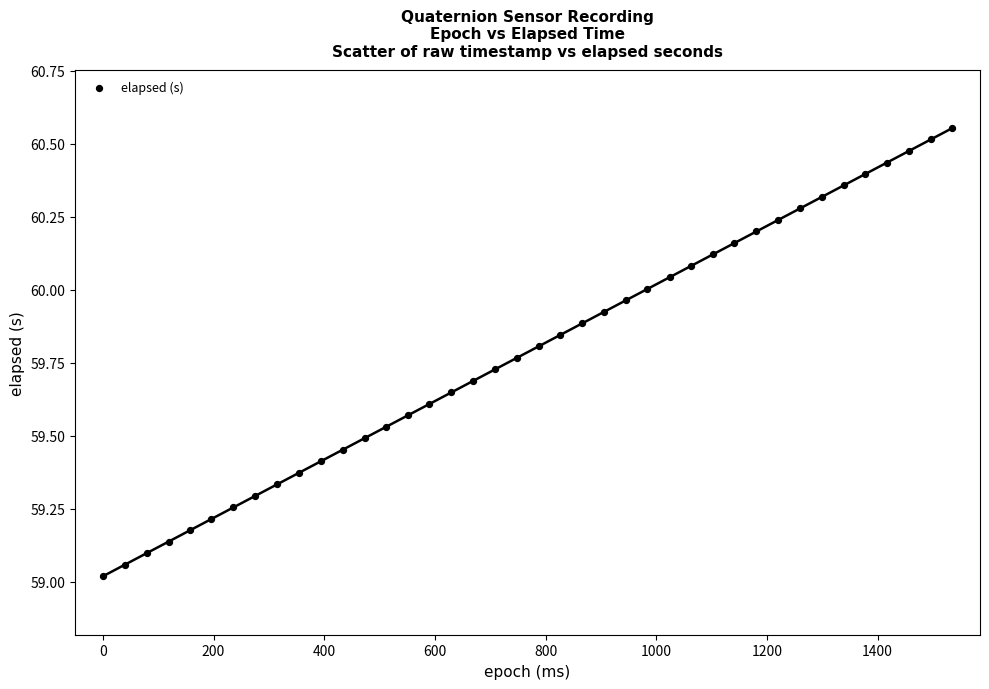

What is the range of X values (max minus min)?

1535.0